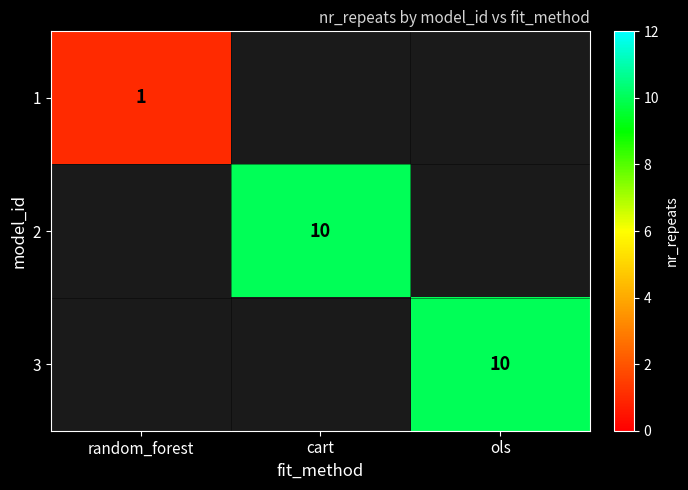

True or false: 3 has a value of 10 at ols.

True